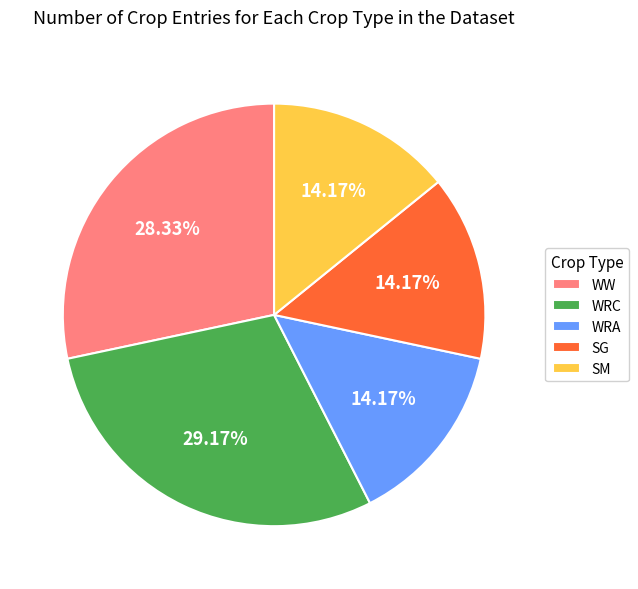

Which has a higher value, WW or WRC?

WRC